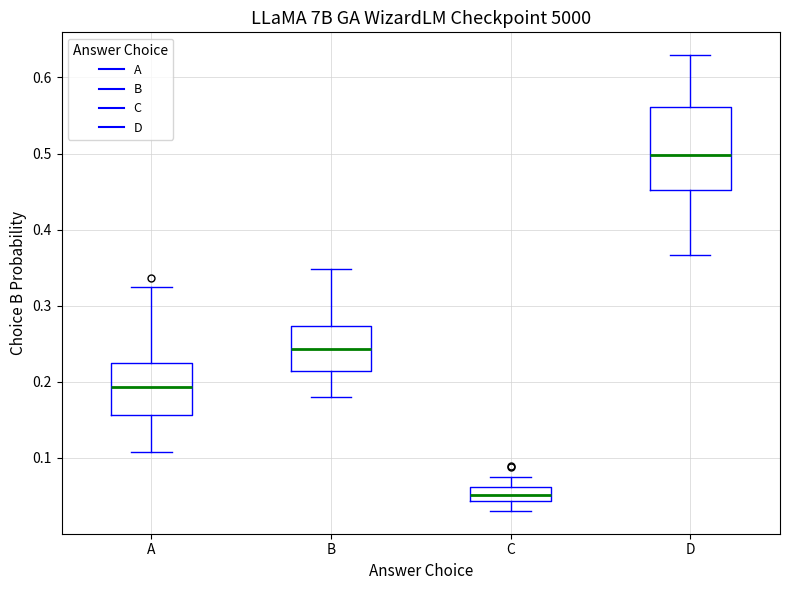

Where does the lower whisker of the box for C end on the y-axis? The values are not printed on the chart, so give them approximately, as read against the axis.

0.03